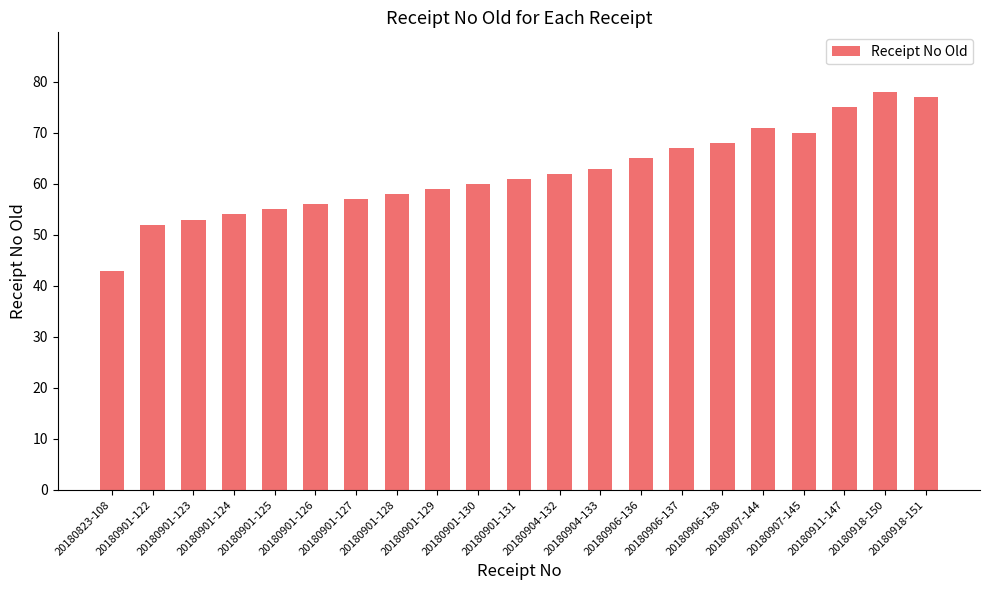

List the labels in order of value, largest first.

20180918-150, 20180918-151, 20180911-147, 20180907-144, 20180907-145, 20180906-138, 20180906-137, 20180906-136, 20180904-133, 20180904-132, 20180901-131, 20180901-130, 20180901-129, 20180901-128, 20180901-127, 20180901-126, 20180901-125, 20180901-124, 20180901-123, 20180901-122, 20180823-108